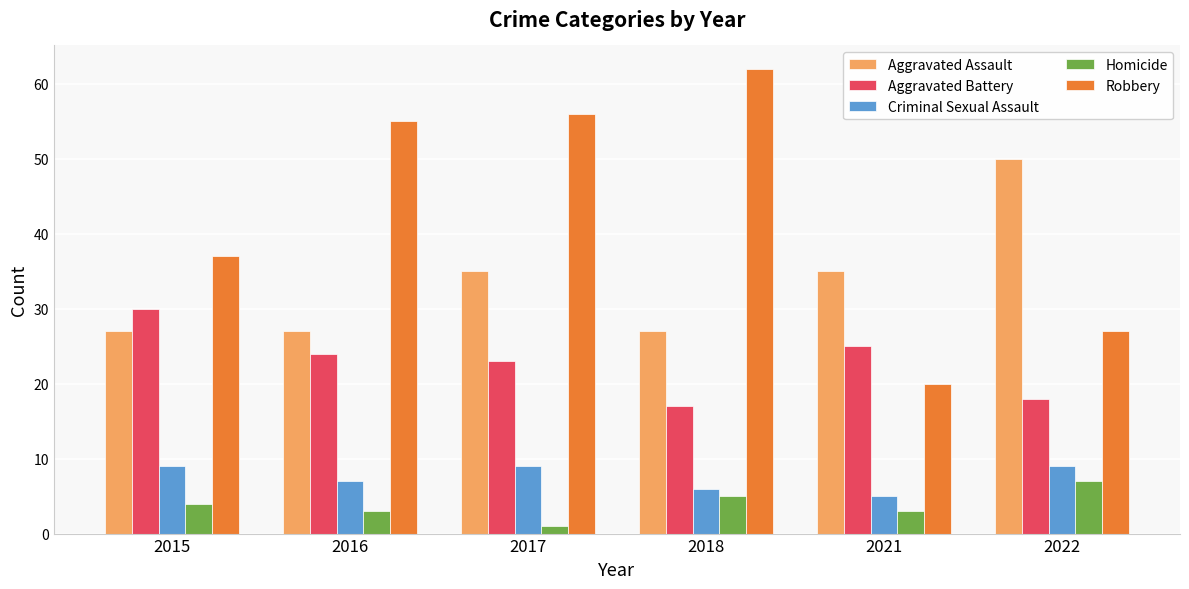

Which series changed the most between 2016 and 2017?

Aggravated Assault